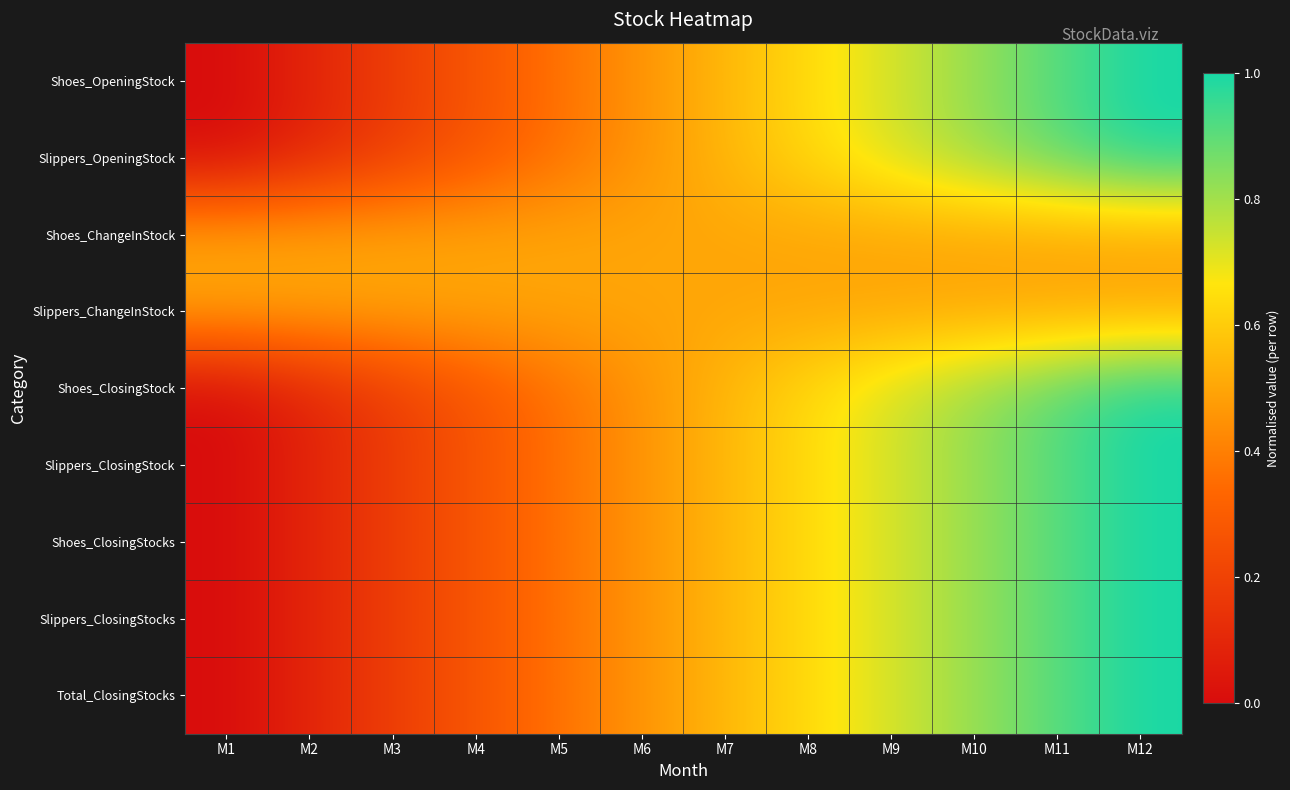

At how many categories does at least one series exceed 0?

12